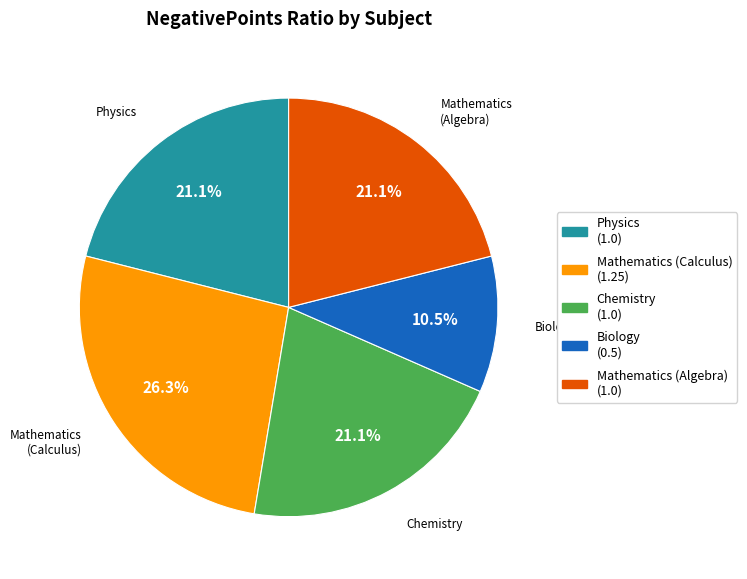

How many segments does this pie chart have?

5